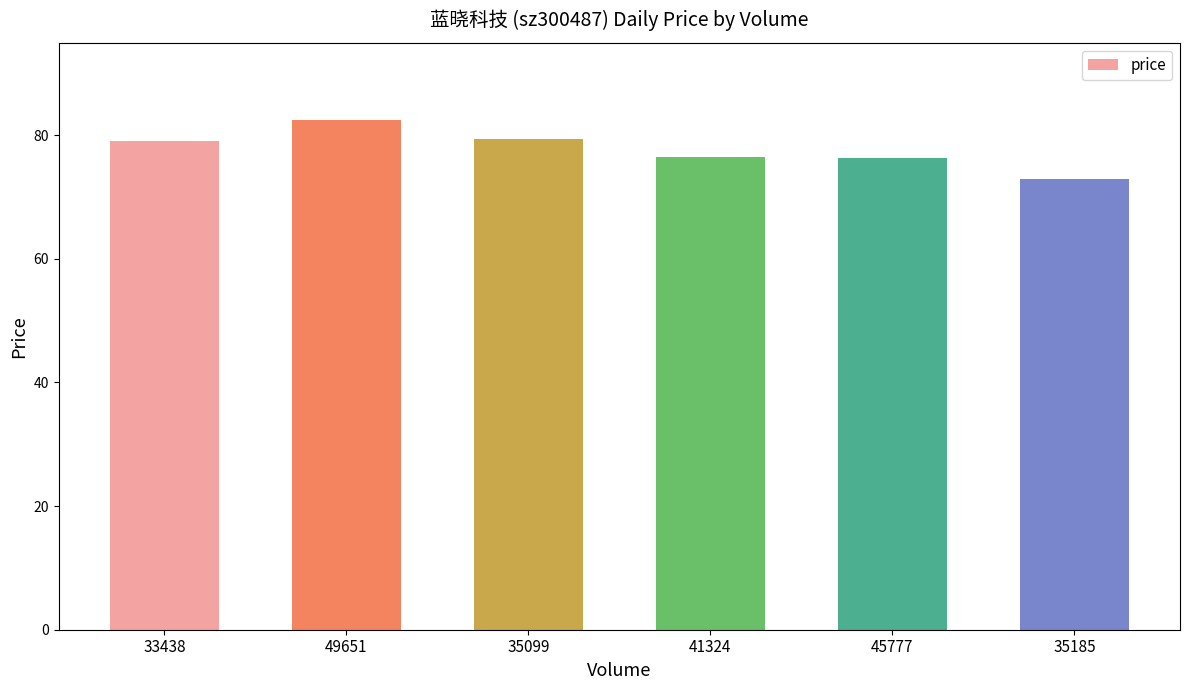

Is it true that the value at 35099 is 113.4?

False